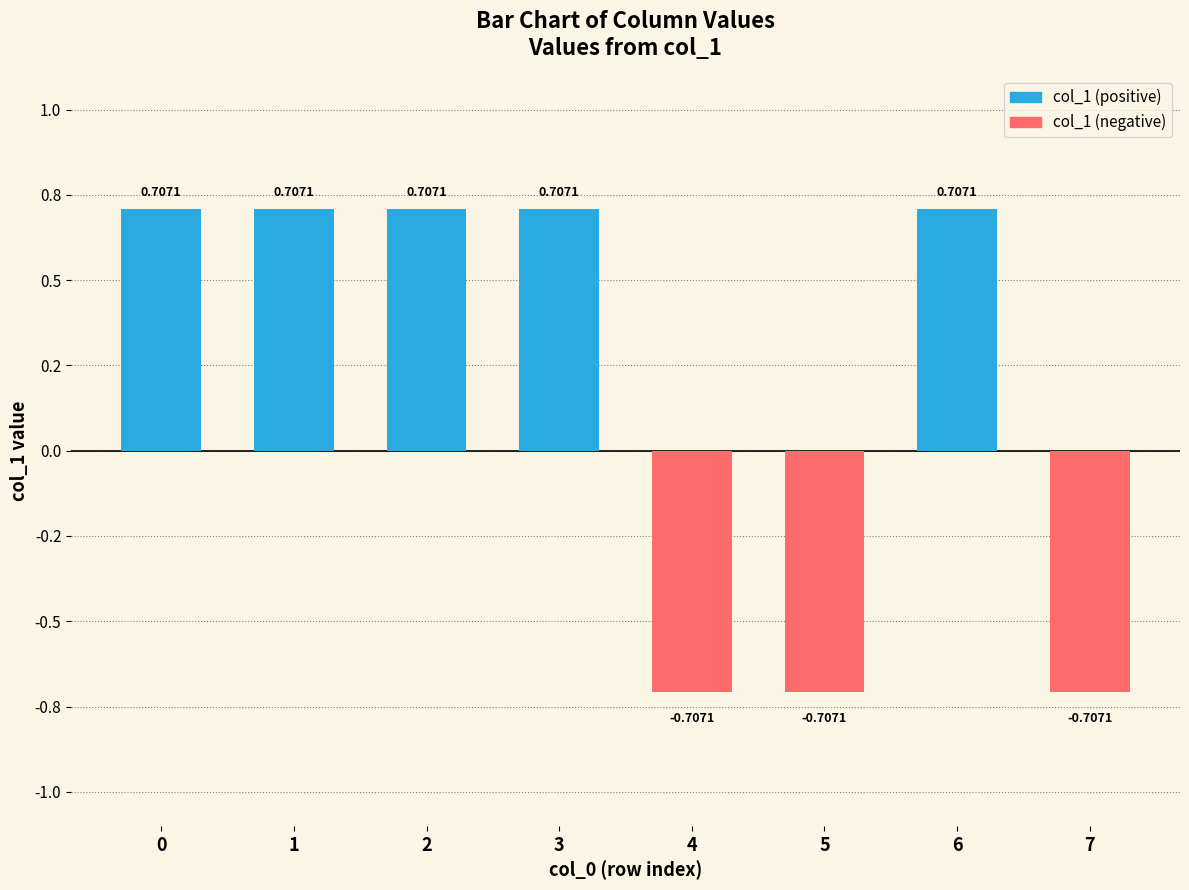

Are the bars horizontal?

No